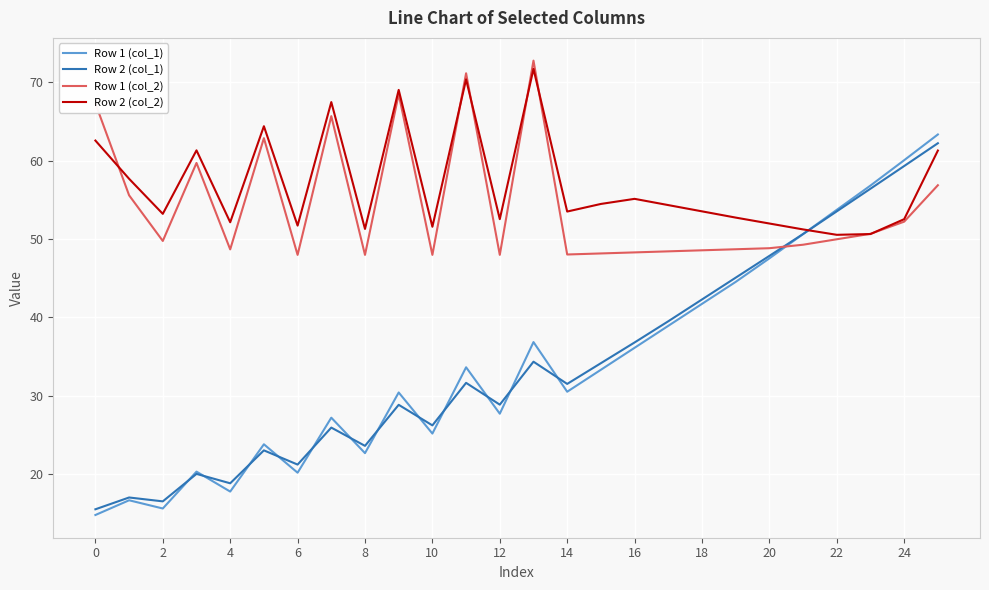

What is the highest value of the Row 1 (col_2) series?

72.8